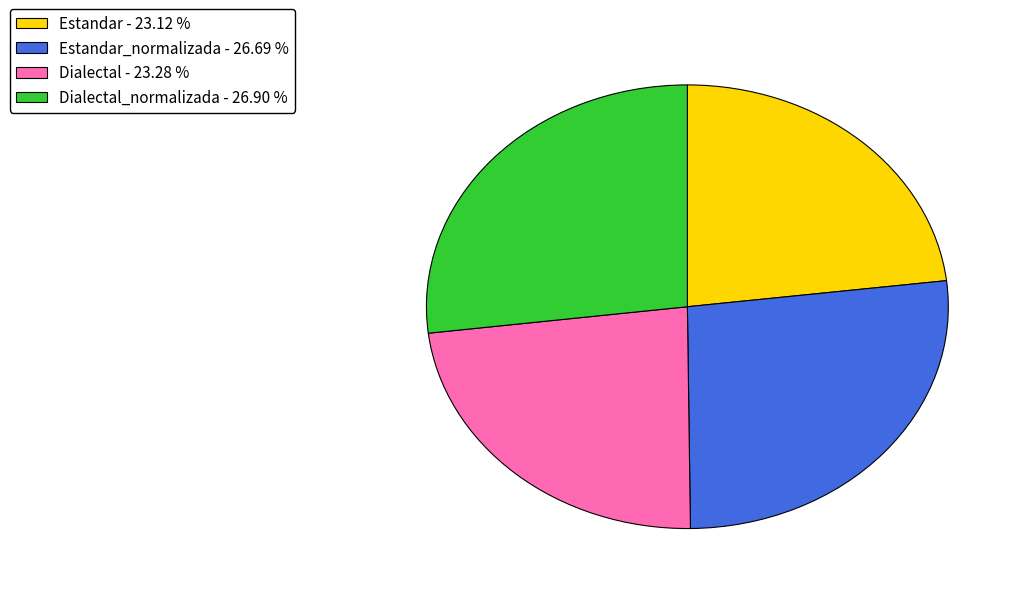

What is the ratio of the value at Dialectal - 23.28 % to the value at Estandar_normalizada - 26.69 %?

0.9